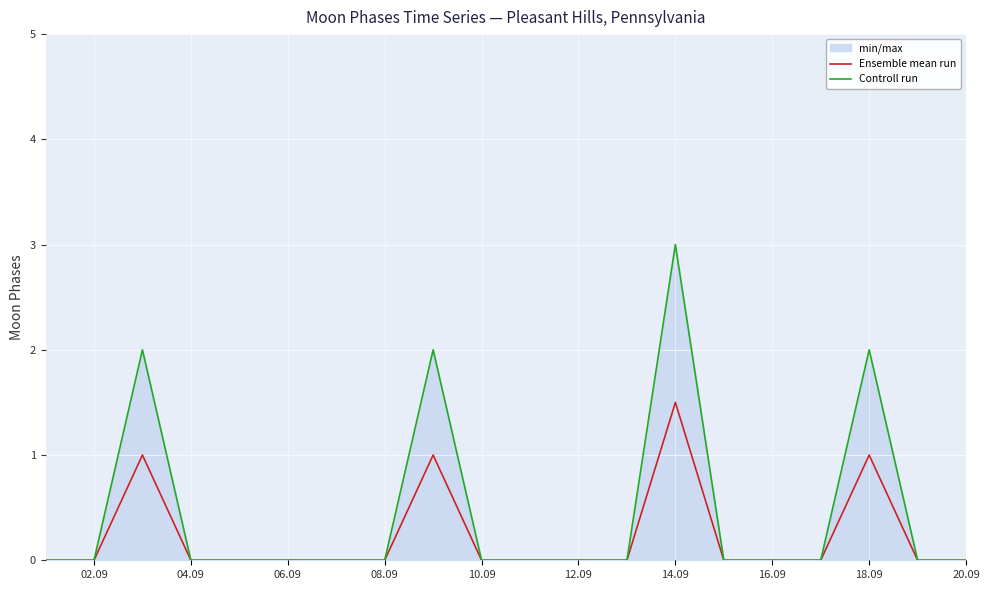

What is the average value of the Ensemble mean run series?

0.2